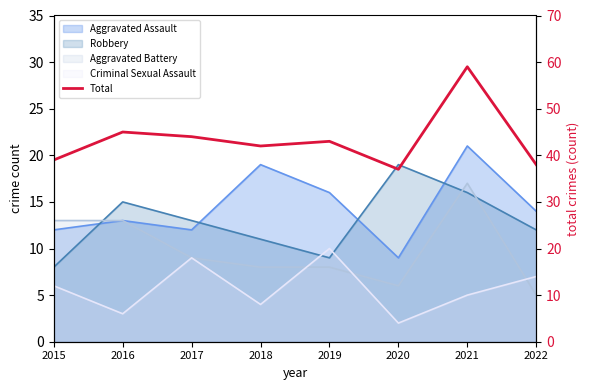

What is the maximum value shown in the chart?

59